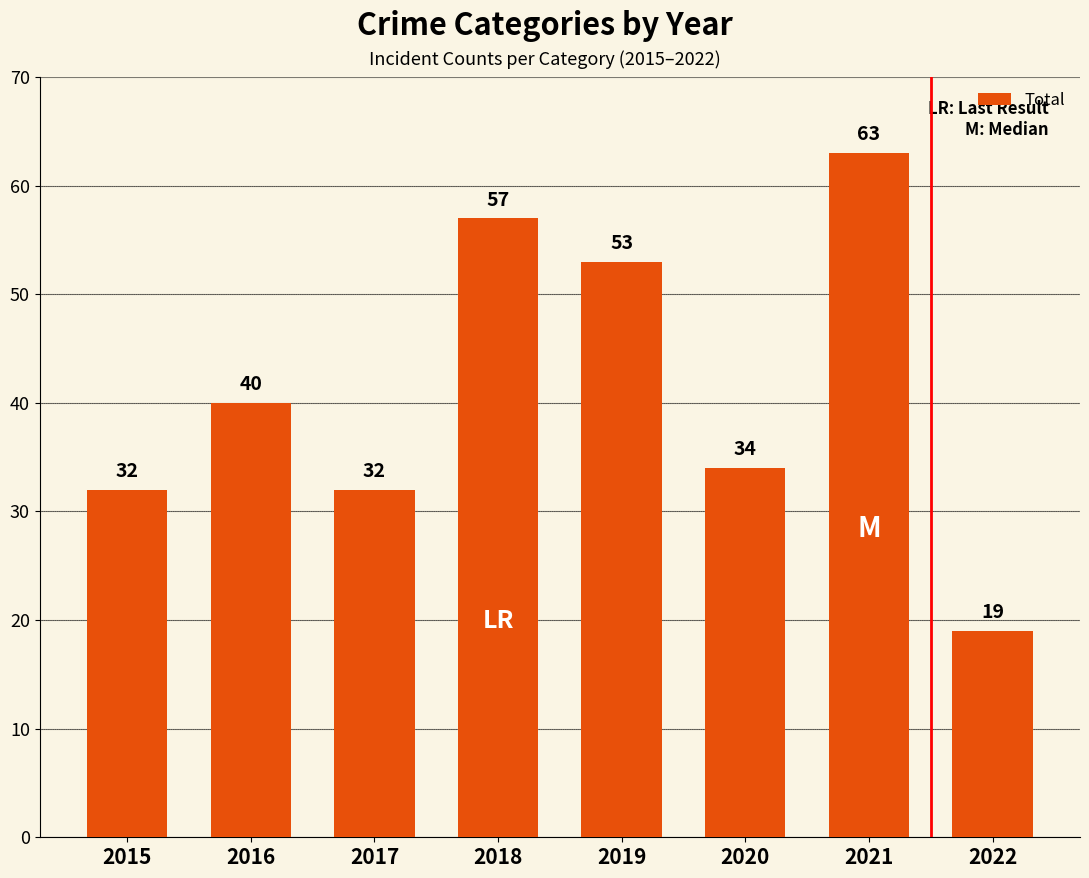

How many series are shown in this chart?

1